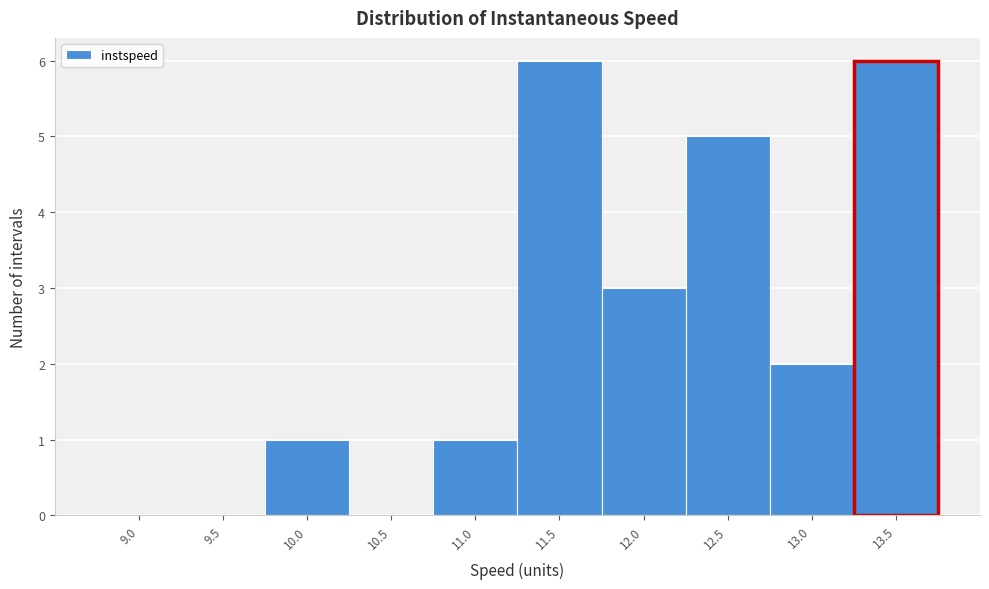

Reading left to right, list all the values displayed in this chart.

9.0=0	9.5=0	10.0=1	10.5=0	11.0=1	11.5=6	12.0=3	12.5=5	13.0=2	13.5=6